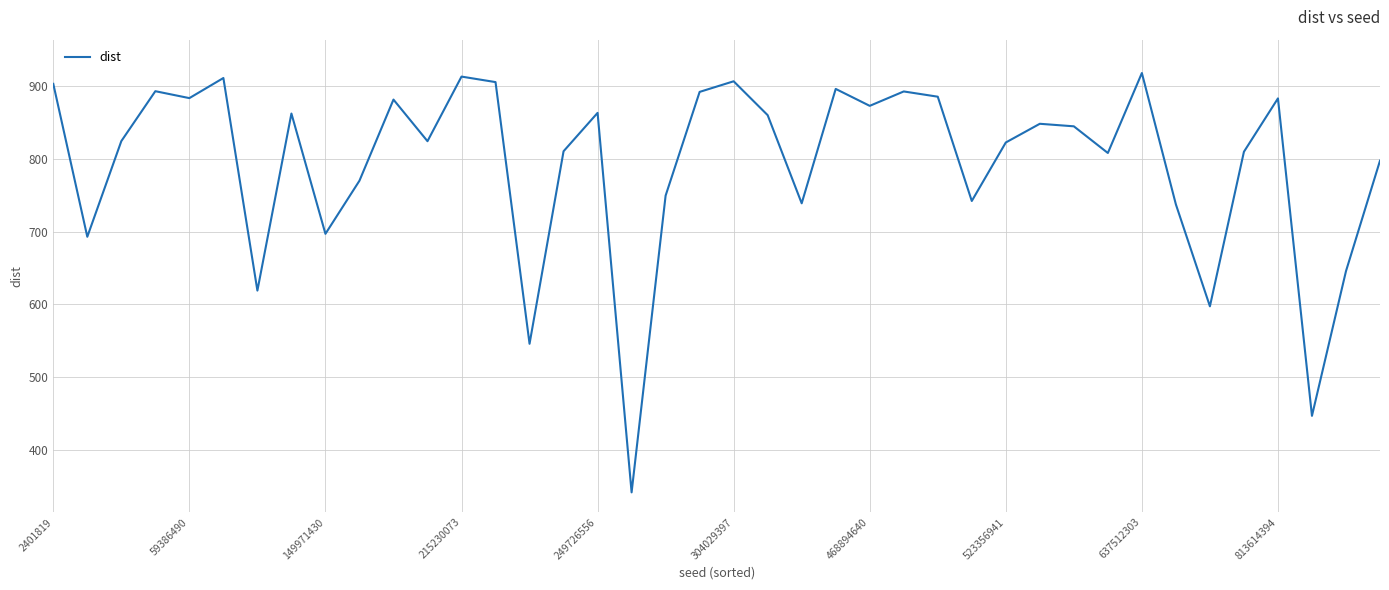

What is the difference between the maximum and minimum values?

576.9